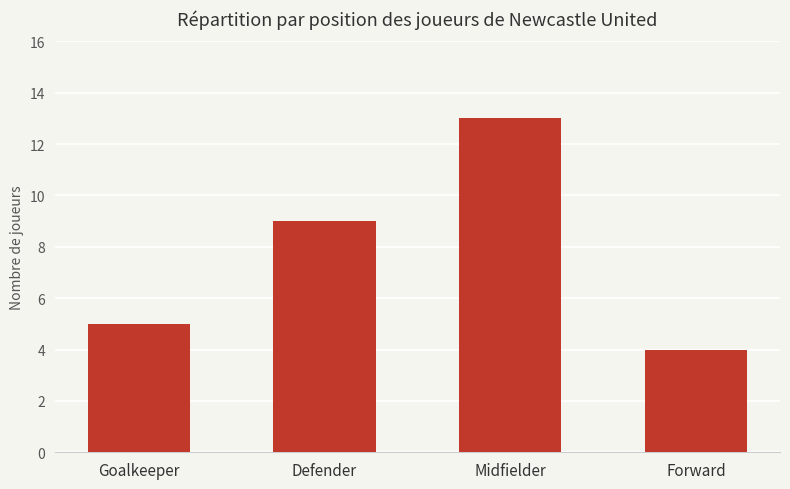

What is the label of the 1st bar from the right?

Forward